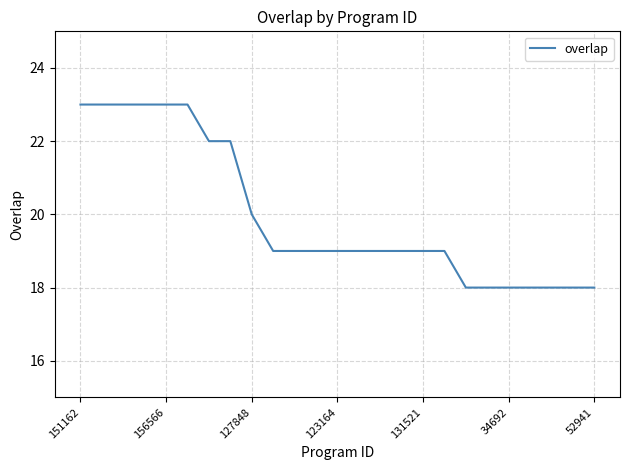

What is the difference between the maximum and minimum values?

5